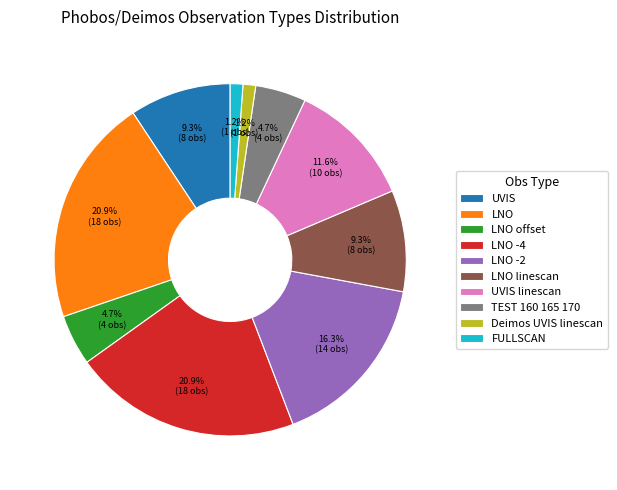

Count the number of slices in the pie.

10